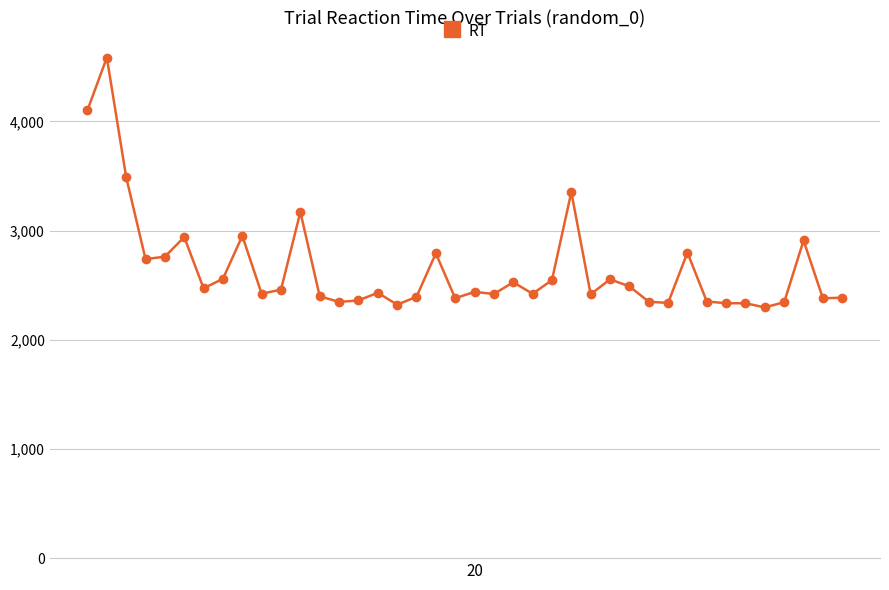

What is the smallest value displayed?

2297